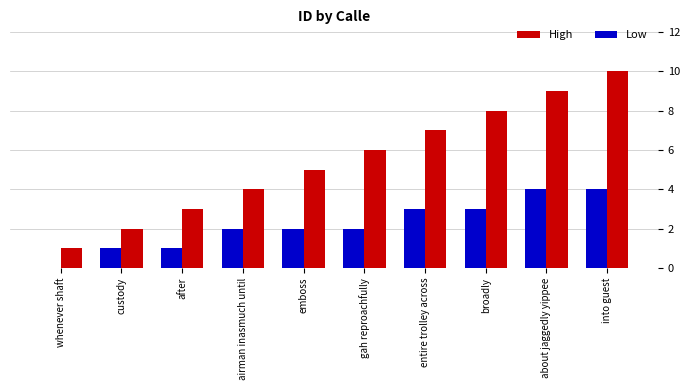

What is the total value across all series at about jaggedly yippee?

13